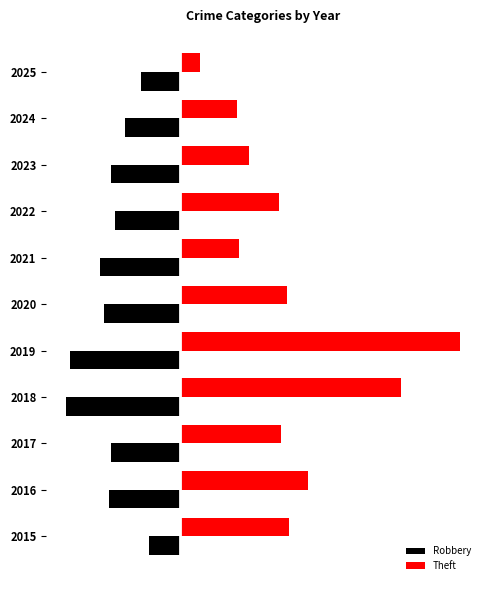

What are all the series names shown in the legend?

Robbery, Theft